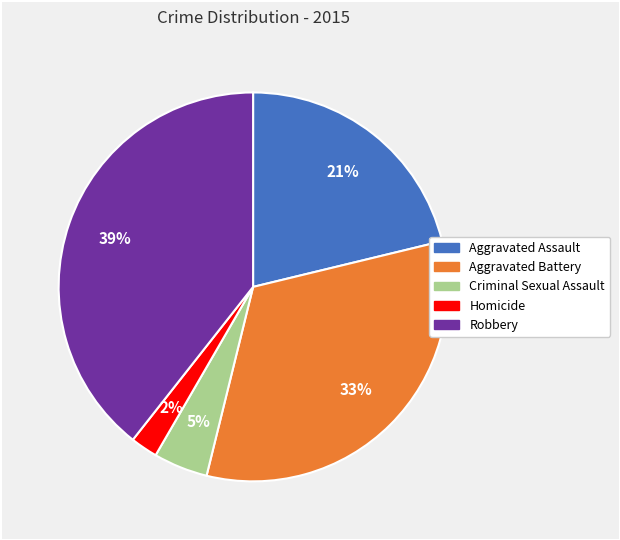

Does Aggravated Battery represent more than half of the total?

No